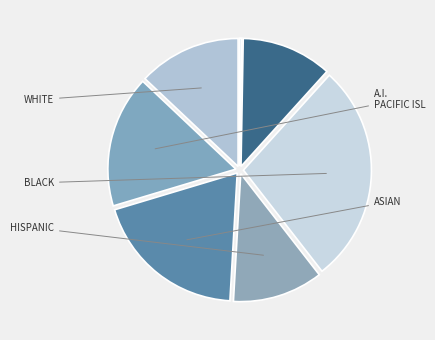

How many slices are in this pie chart?

7